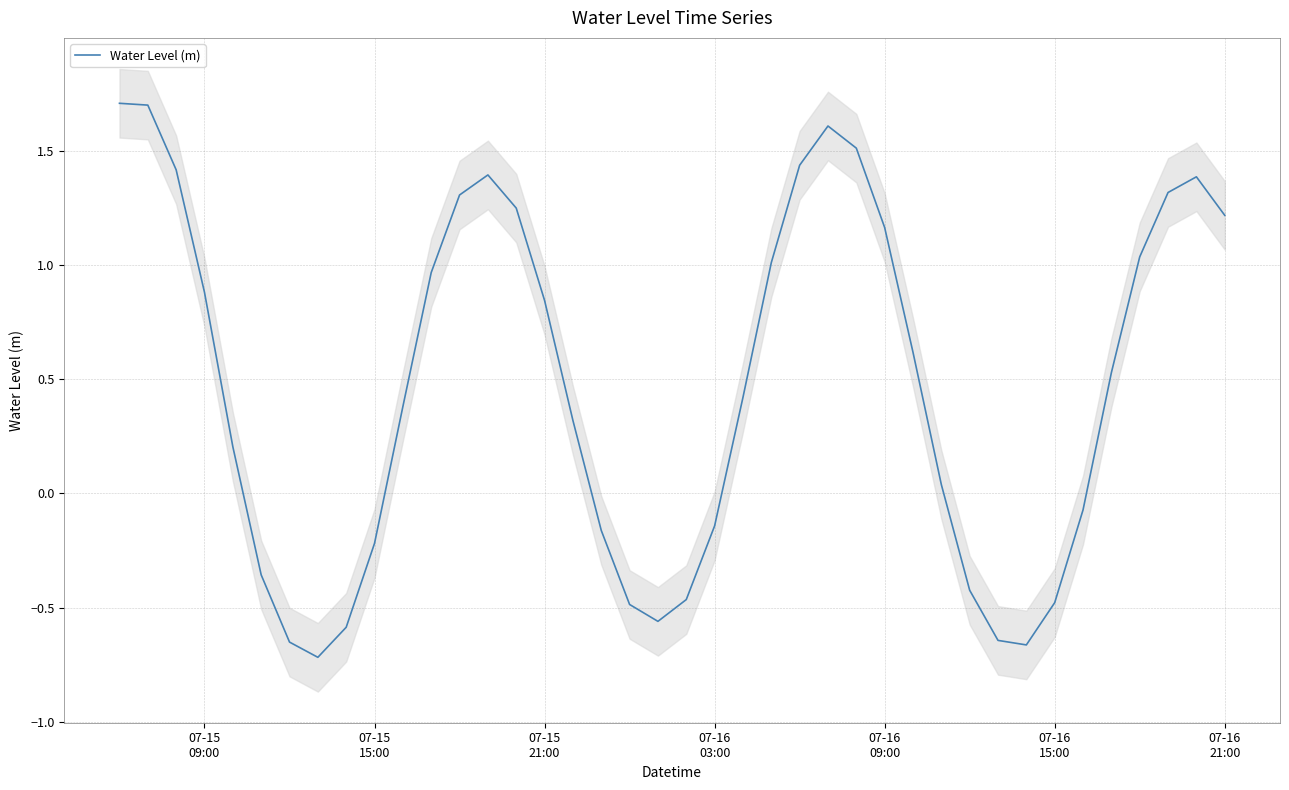

Reading left to right, what are all the values shown in this chart?

1.7	1.7	1.4	0.9	0.2	-0.4	-0.7	-0.7	-0.6	-0.2	0.4	1.0	1.3	1.4	1.2	0.8	0.3	-0.2	-0.5	-0.6	-0.5	-0.1	0.4	1.0	1.4	1.6	1.5	1.2	0.6	0.0	-0.4	-0.6	-0.7	-0.5	-0.1	0.5	1.0	1.3	1.4	1.2